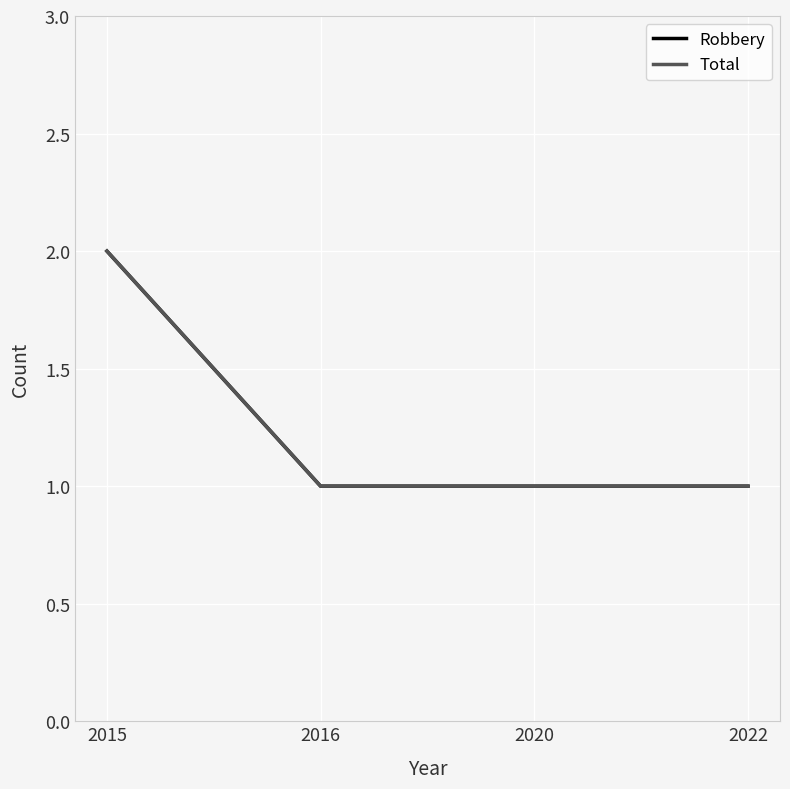

Is this an area chart (filled region under the line)?

No